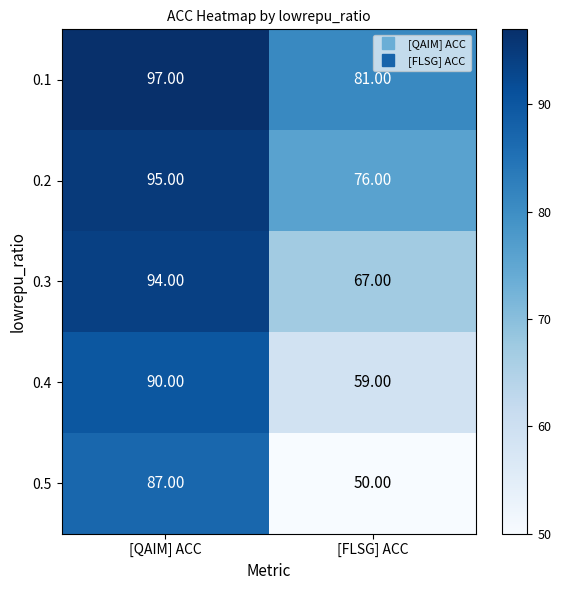

What is the smallest value displayed?

50